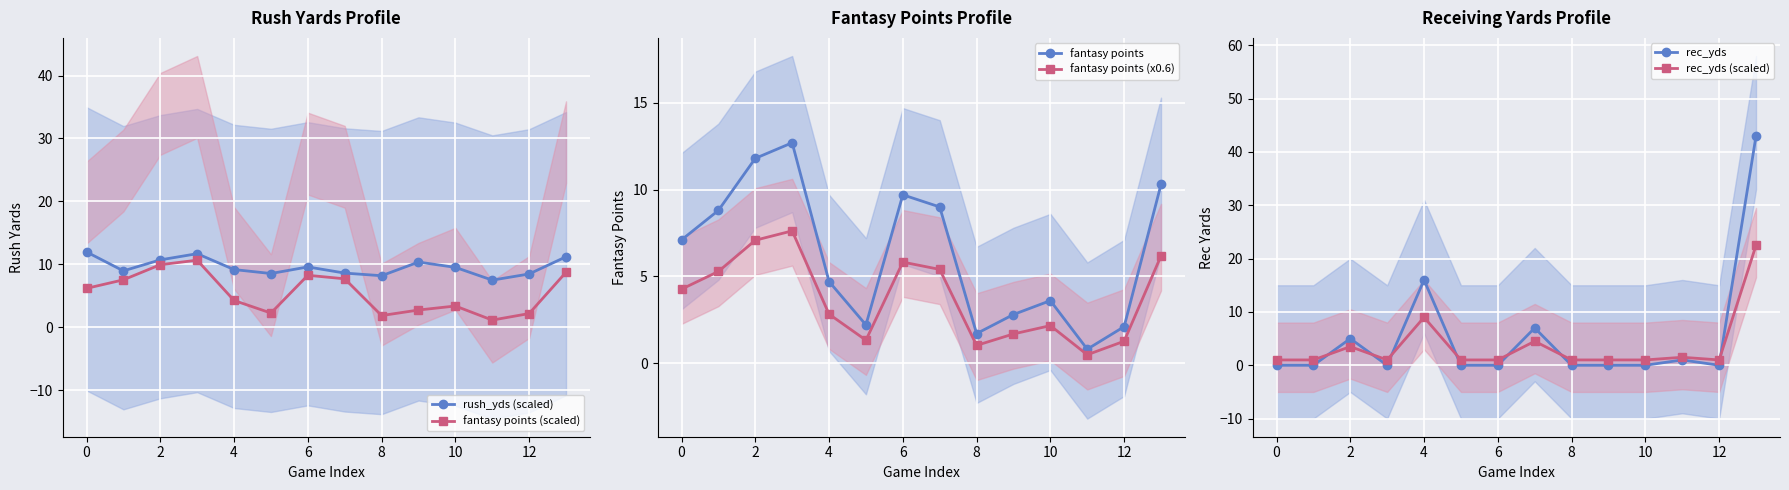

How many interior local valleys does the fantasy points series have?

3